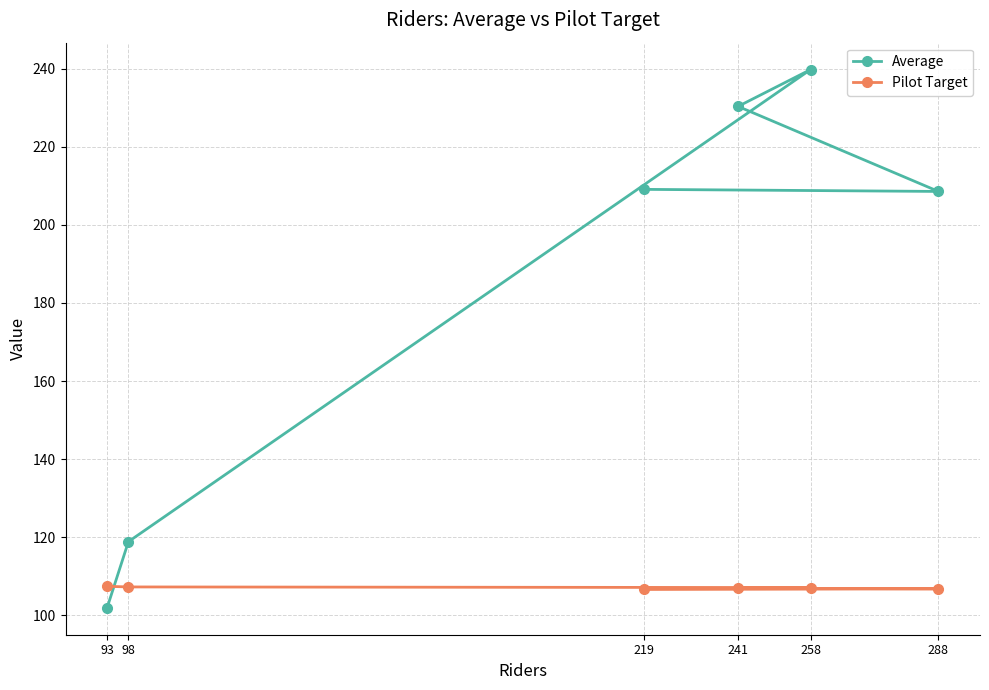

True or false: Average has a value of 118.8 at 98.

True